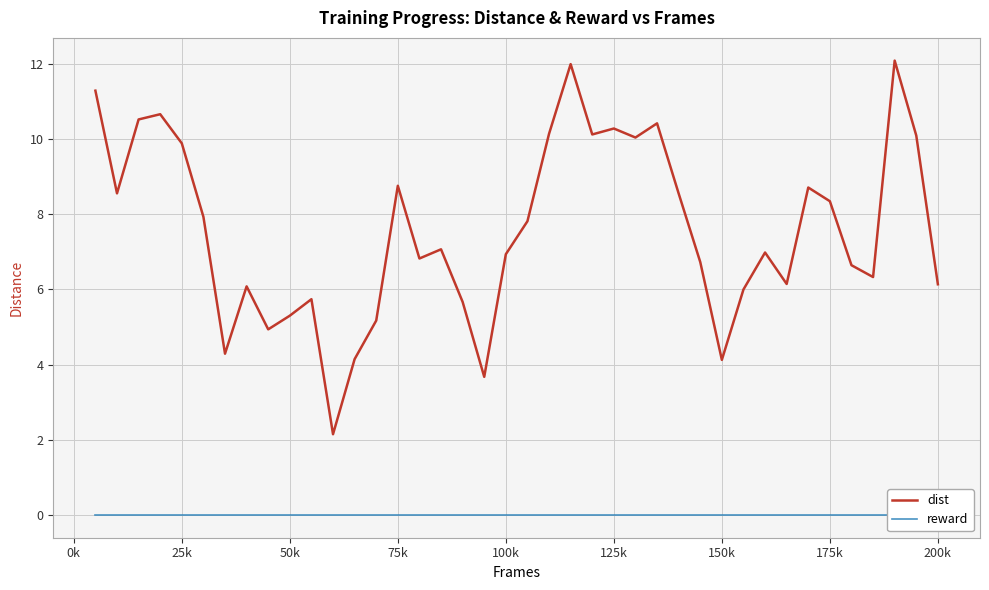

Reading left to right, transcribe all the data shown in this chart.

dist: 11.3	8.6	10.5	10.7	9.9	7.9	4.3	6.1	4.9	5.3	5.7	2.1	4.1	5.2	8.8	6.8	7.1	5.7	3.7	6.9	7.8	10.1	12.0	10.1	10.3	10.0	10.4	8.5	6.7	4.1	6.0	7.0	6.1	8.7	8.3	6.6	6.3	12.1	10.1	6.1
reward: 0.0	0.0	0.0	0.0	0.0	0.0	0.0	0.0	0.0	0.0	0.0	0.0	0.0	0.0	0.0	0.0	0.0	0.0	0.0	0.0	0.0	0.0	0.0	0.0	0.0	0.0	0.0	0.0	0.0	0.0	0.0	0.0	0.0	0.0	0.0	0.0	0.0	0.0	0.0	0.0